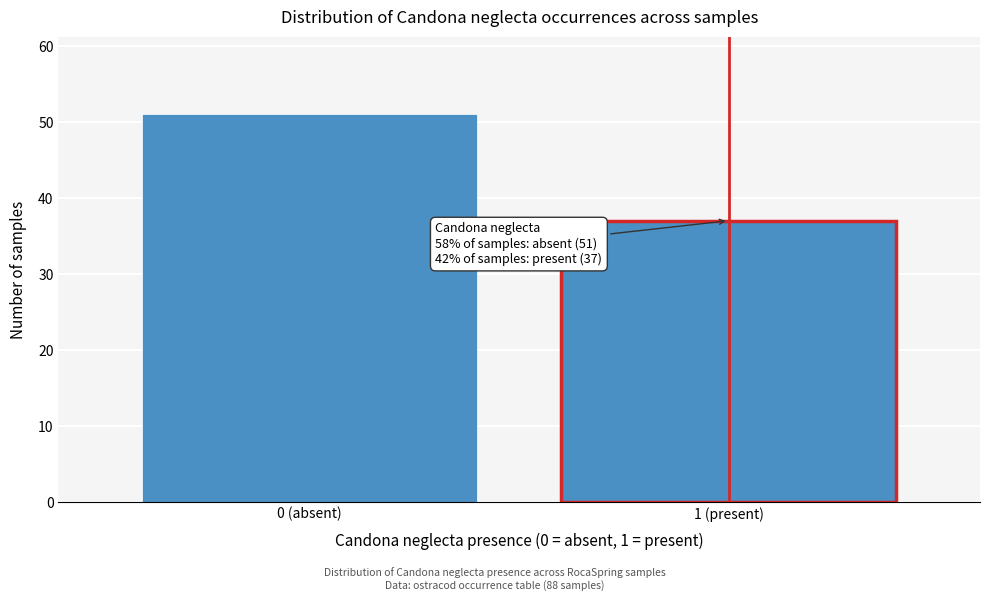

Reading left to right, what are all the values shown in this chart?

51	37